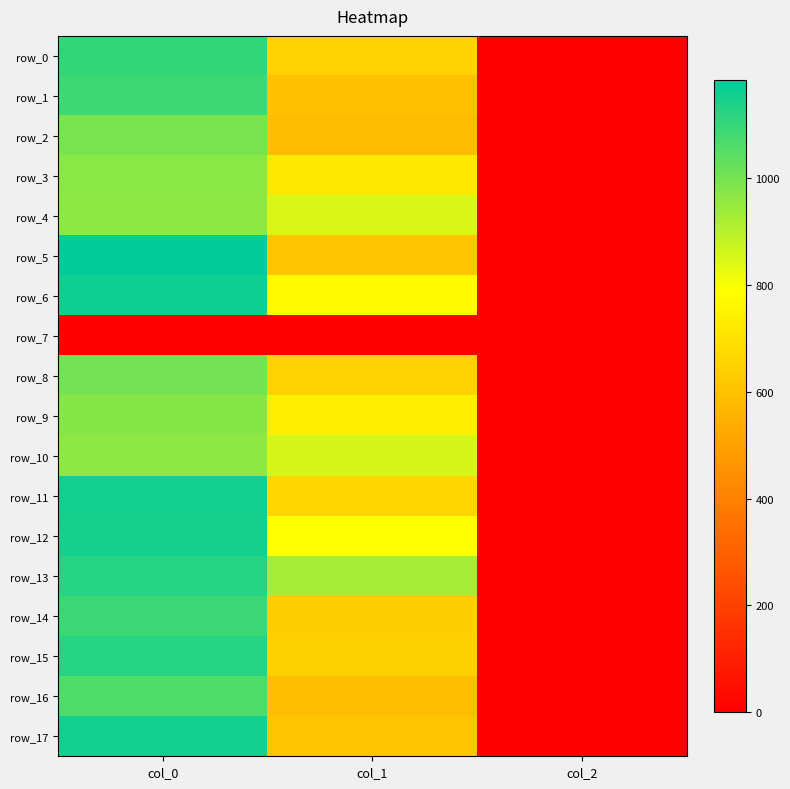

At which label does row_8 first exceed 648?

col_0